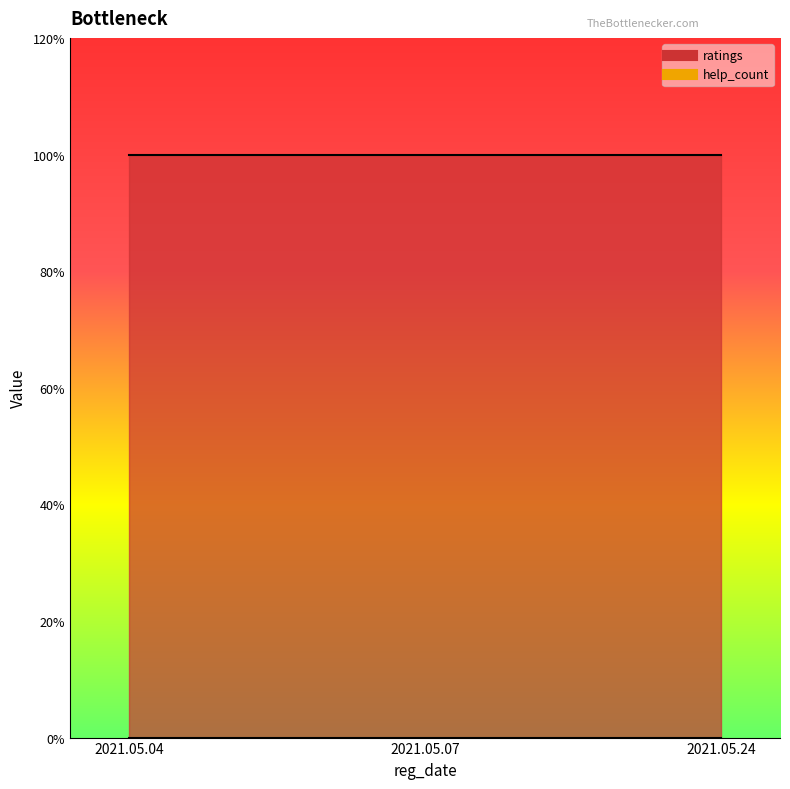

At 2021.05.07, list the series in order from smallest to largest.

help_count, ratings